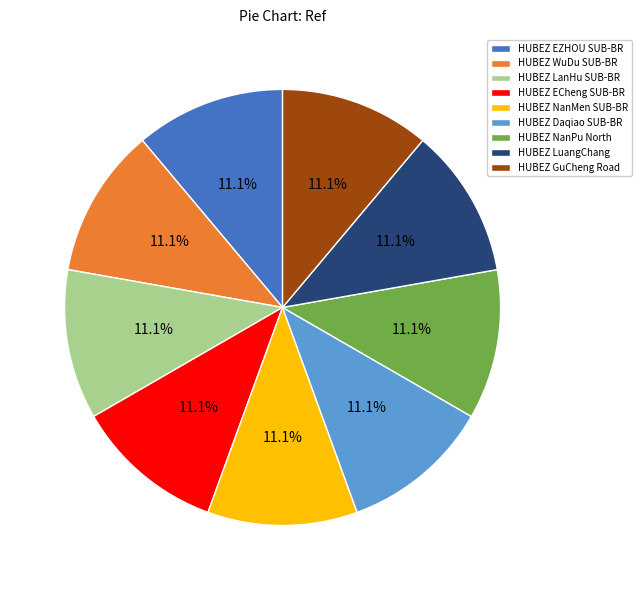

How much of the chart is everything except HUBEZ GuCheng Road?

88.9%